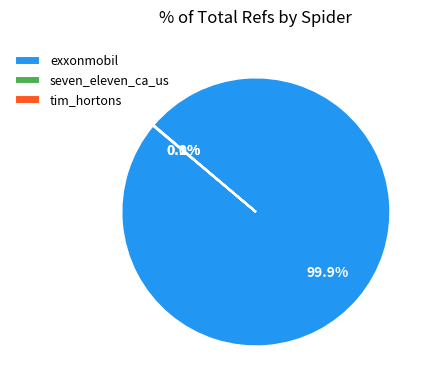

Is there any slice that represents more than half of the pie?

Yes